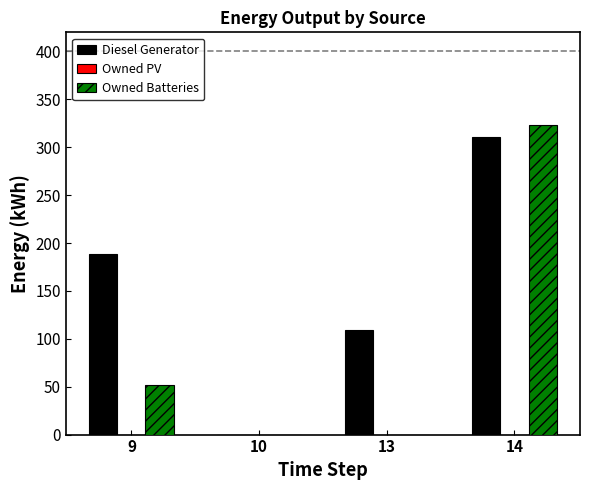

True or false: Owned Batteries has a value of 323.0 at 14.

True